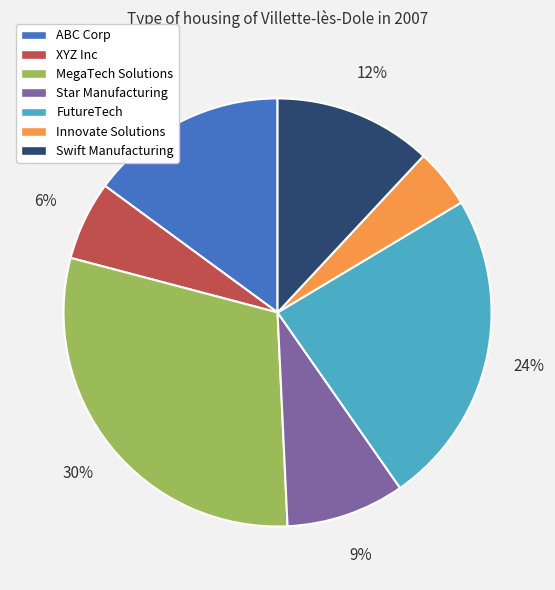

Rank the categories by value from highest to lowest.

MegaTech Solutions, FutureTech, ABC Corp, Swift Manufacturing, Star Manufacturing, XYZ Inc, Innovate Solutions